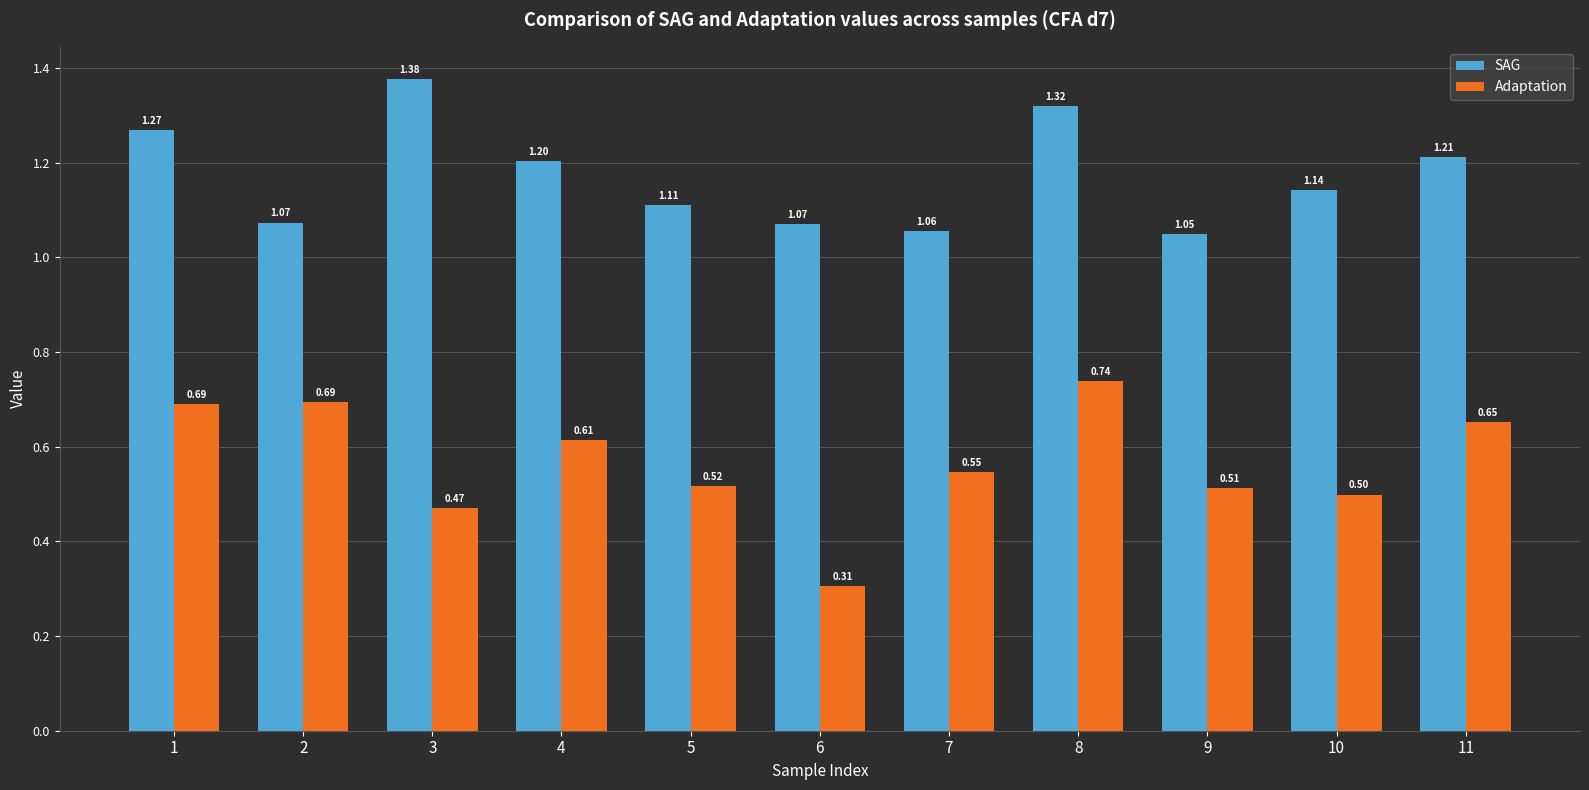

What are all the series names shown in the legend?

SAG, Adaptation